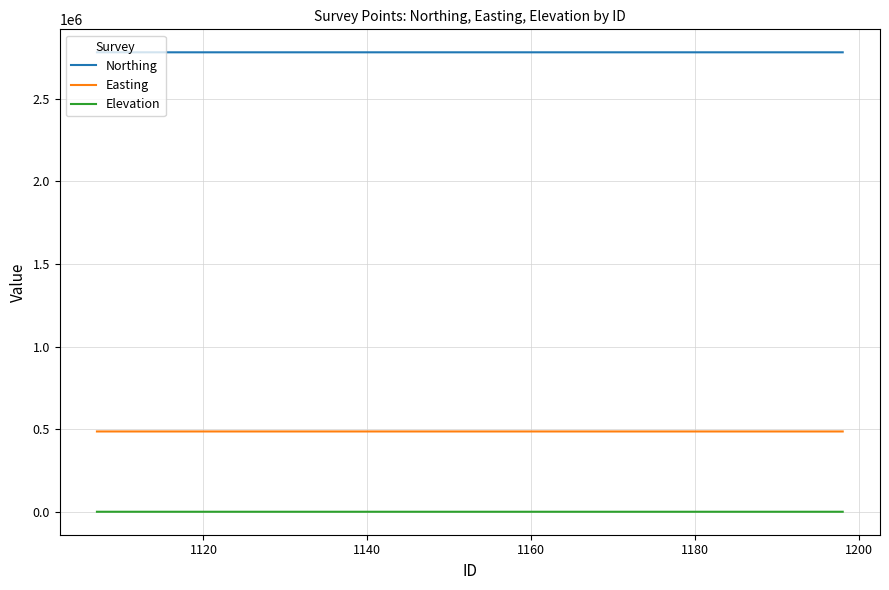

Rank the series by their maximum value, from highest to lowest.

Northing, Easting, Elevation